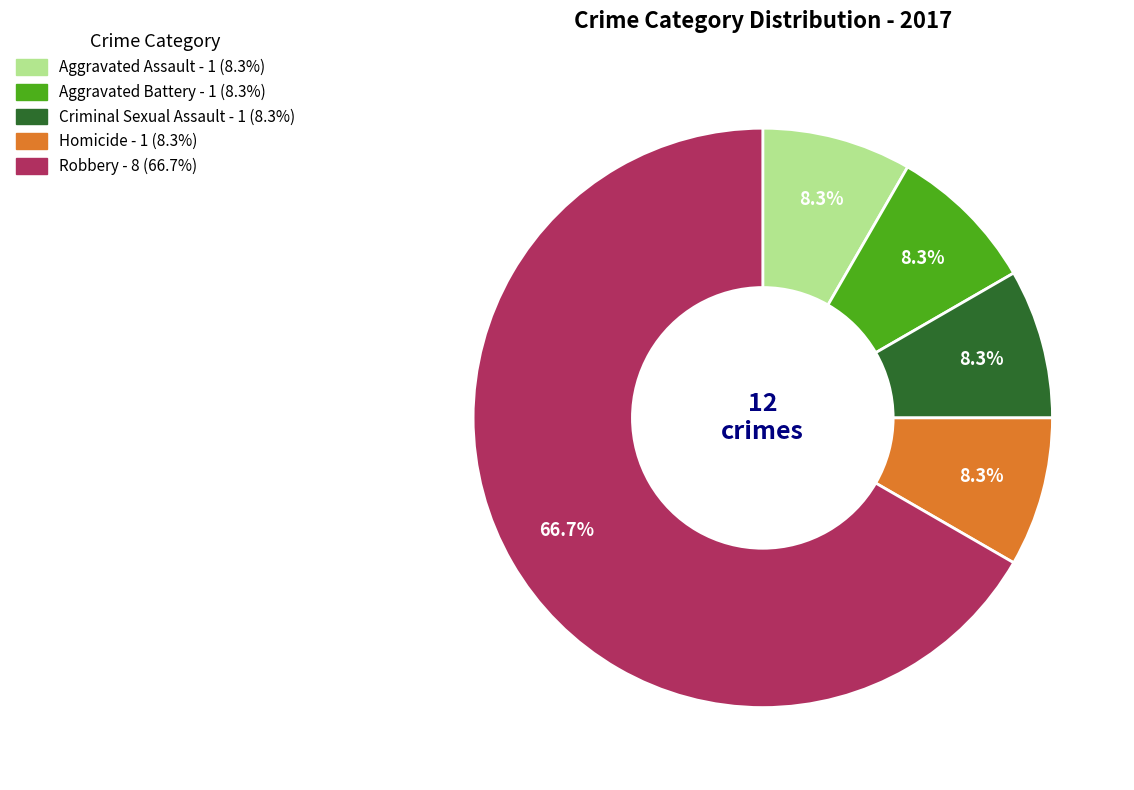

What percentage is the Robbery slice, to the nearest percent?

67%